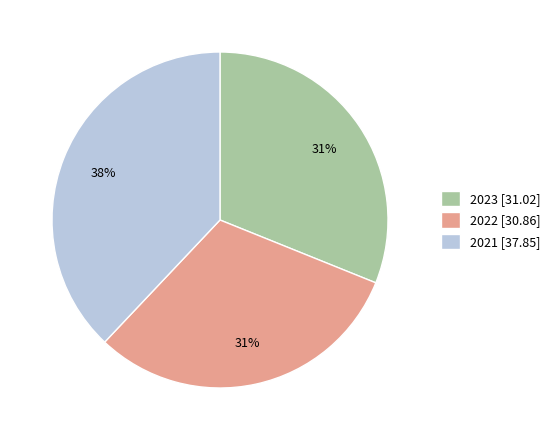

Which has a higher value, 2022 or 2021?

2021